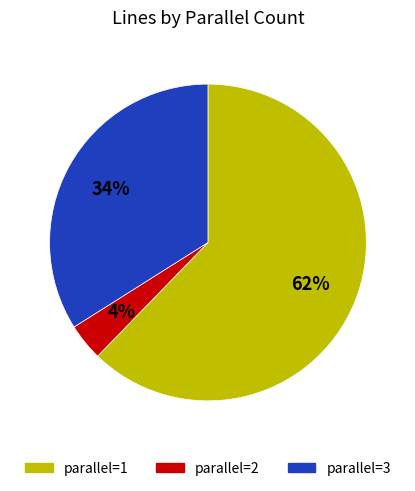

Does any single category account for the majority?

Yes